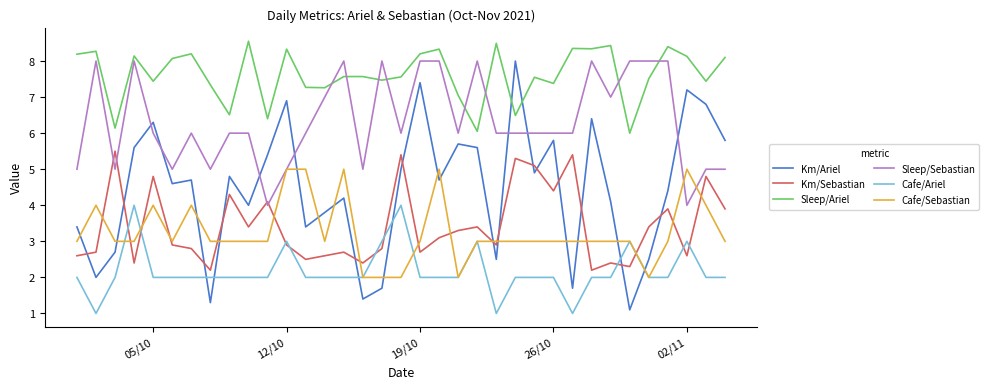

Which series ends up on top after the final intersection of Sleep/Ariel and Km/Ariel?

Sleep/Ariel